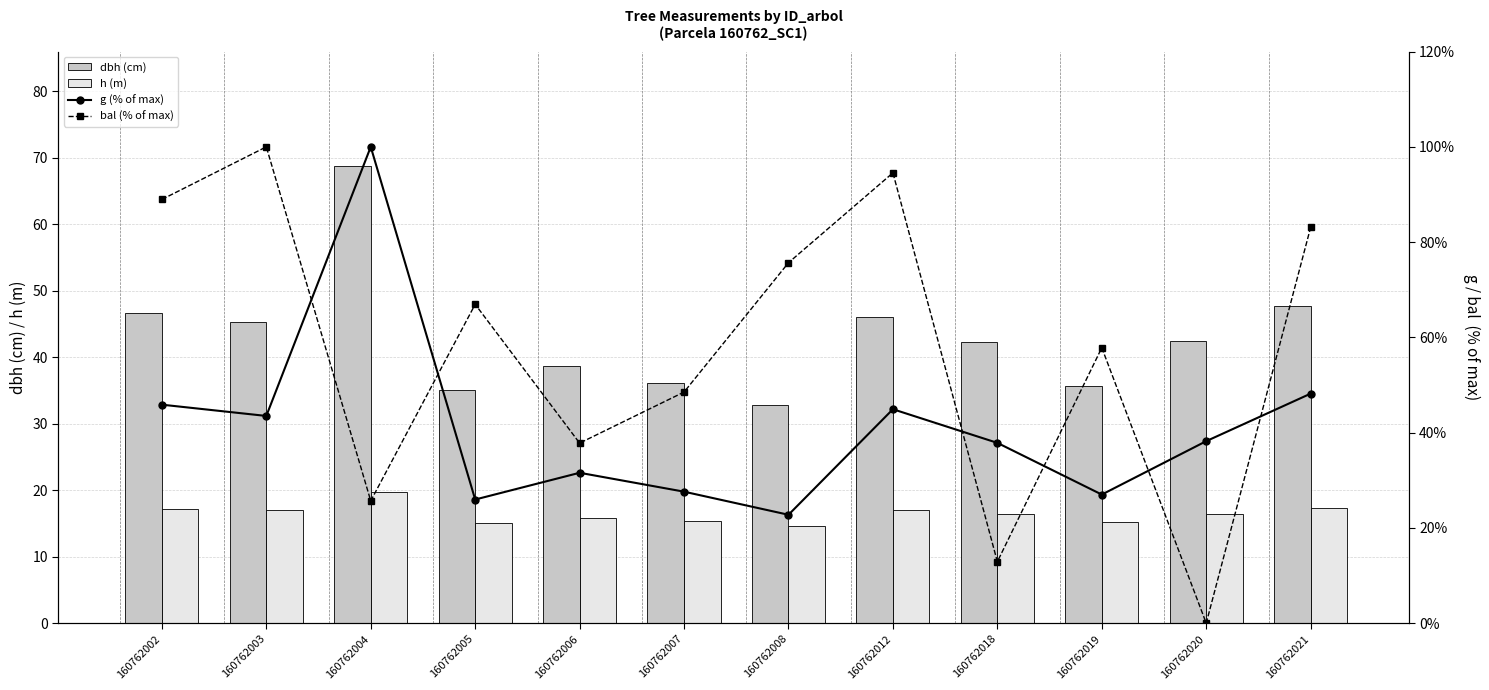

What is the minimum value for h (m)?

14.6